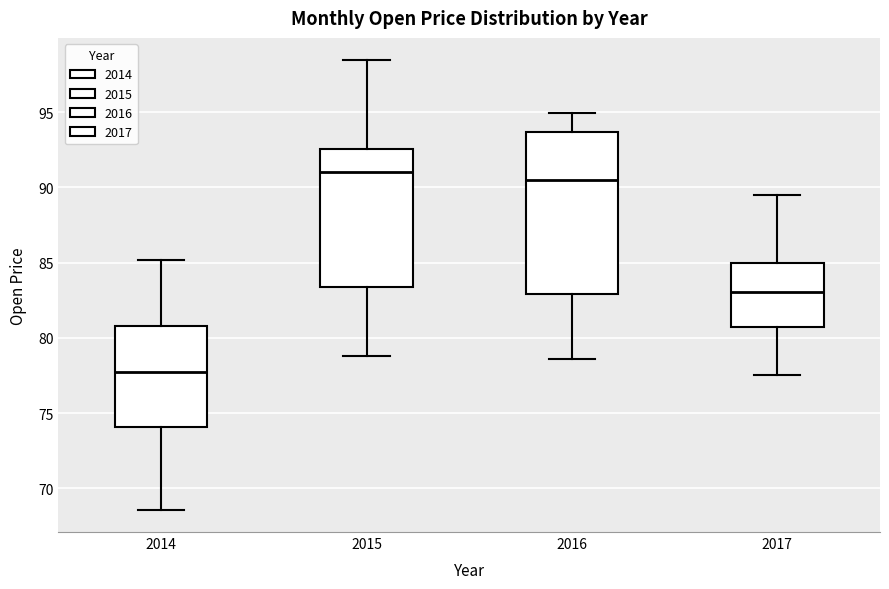

Which box has the highest median line?

2015